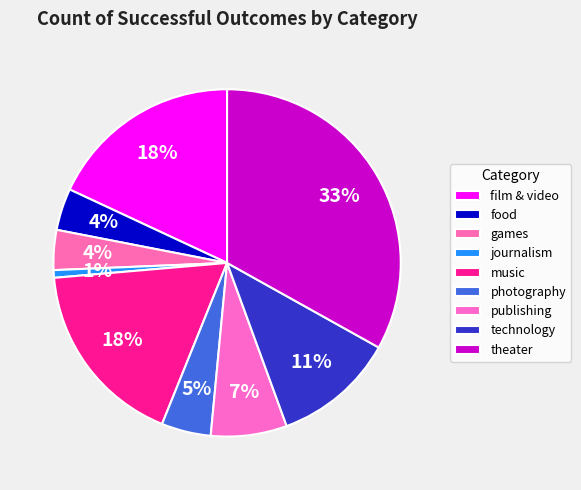

To the nearest percent, what is the difference between the food and theater slice percentages?

29%